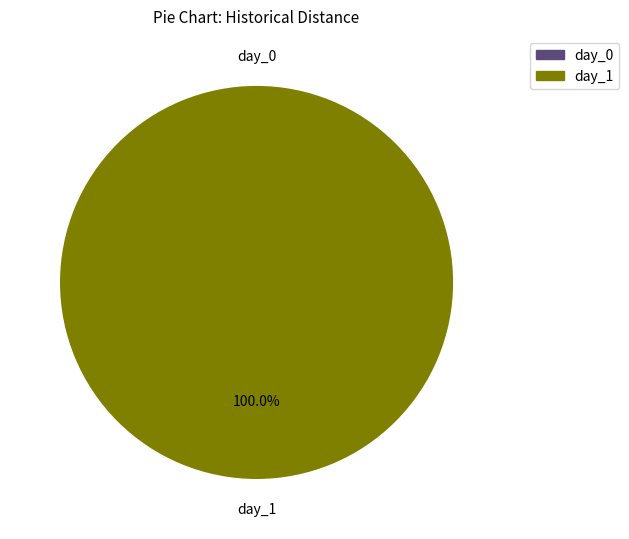

To the nearest percent, what portion does day_1 represent?

100%